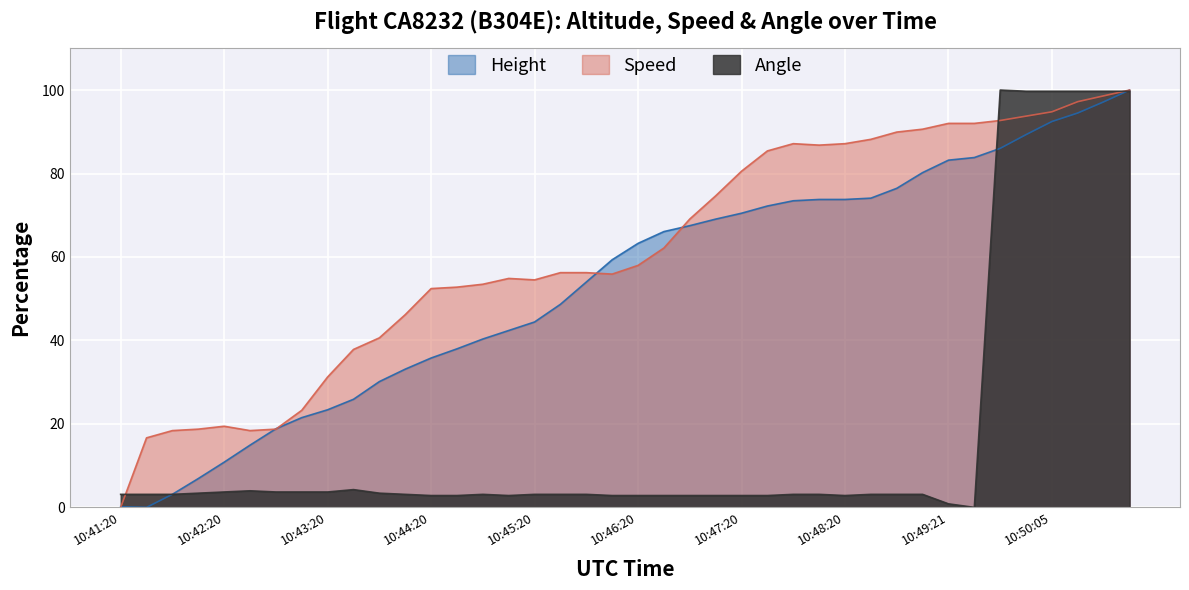

Which series has the largest range (max minus min)?

Height